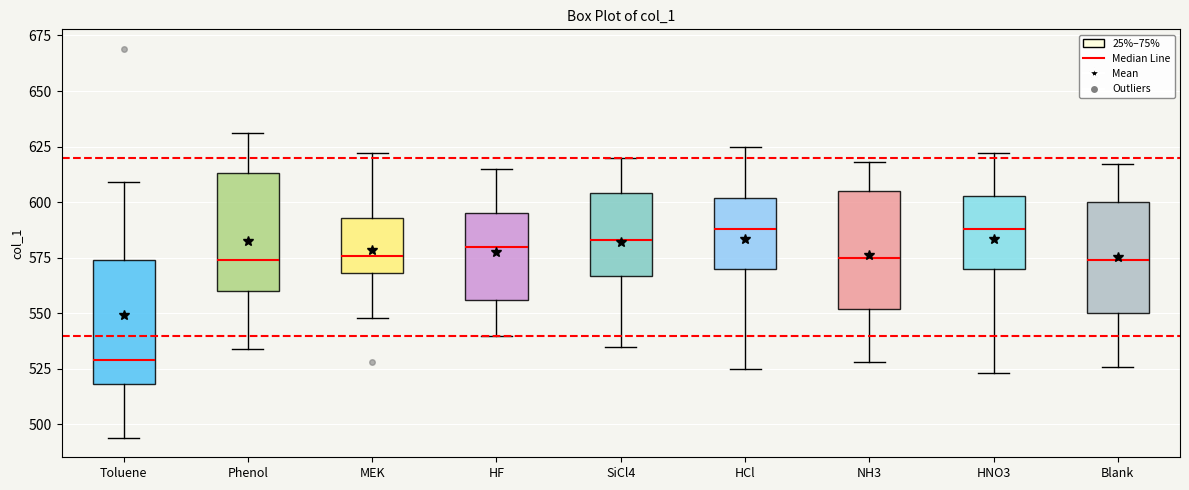

Where does the upper whisker of the box for HF end on the y-axis? The values are not printed on the chart, so give them approximately, as read against the axis.

615